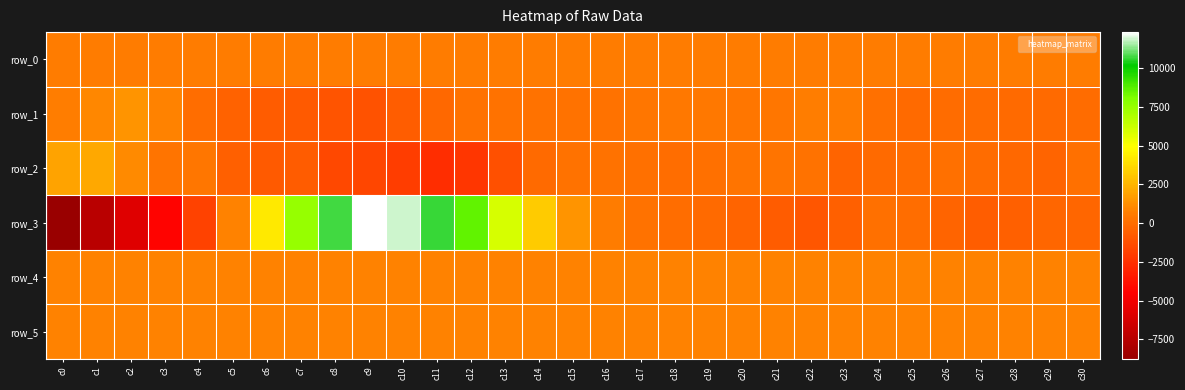

Reading left to right, transcribe all the data shown in this chart.

row_0: c0=555.3	c1=555.4	c2=555.5	c3=555.5	c4=555.5	c5=555.6	c6=555.6	c7=555.7	c8=555.8	c9=555.8	c10=555.9	c11=555.9	c12=555.9	c13=556.0	c14=556.1	c15=556.1	c16=556.2	c17=556.2	c18=556.2	c19=556.3	c20=556.3	c21=556.4	c22=556.4	c23=556.5	c24=556.5	c25=556.6	c26=556.6	c27=556.6	c28=556.7	c29=556.7	c30=556.8
row_1: c0=709.0	c1=964.0	c2=1452.0	c3=795.0	c4=30.0	c5=-505.0	c6=-721.0	c7=-806.0	c8=-1078.0	c9=-1116.0	c10=-676.0	c11=-235.0	c12=209.0	c13=187.0	c14=145.0	c15=172.0	c16=190.0	c17=361.0	c18=408.0	c19=414.0	c20=310.0	c21=378.0	c22=662.0	c23=550.0	c24=91.0	c25=-134.0	c26=-76.0	c27=-80.0	c28=-153.0	c29=-174.0	c30=-54.0
row_2: c0=1945.0	c1=2090.0	c2=1098.0	c3=288.0	c4=336.0	c5=-553.0	c6=-819.0	c7=-710.0	c8=-1571.0	c9=-1654.0	c10=-1963.0	c11=-2614.0	c12=-2321.0	c13=-1196.0	c14=-163.0	c15=218.0	c16=158.0	c17=88.0	c18=-8.0	c19=130.0	c20=260.0	c21=270.0	c22=153.0	c23=-433.0	c24=-158.0	c25=-55.0	c26=94.0	c27=-59.0	c28=-272.0	c29=-408.0	c30=78.0
row_3: c0=-8749.0	c1=-7429.0	c2=-5858.0	c3=-4351.0	c4=-1779.0	c5=824.0	c6=4246.0	c7=7527.0	c8=10732.0	c9=12312.0	c10=11844.0	c11=10605.0	c12=8564.0	c13=5902.0	c14=3210.0	c15=1452.0	c16=569.0	c17=152.0	c18=37.0	c19=-130.0	c20=-362.0	c21=-700.0	c22=-1012.0	c23=-544.0	c24=69.0	c25=17.0	c26=-416.0	c27=-648.0	c28=-546.0	c29=-298.0	c30=-323.0
row_4: c0=806.0	c1=813.0	c2=813.0	c3=810.0	c4=810.0	c5=810.0	c6=802.0	c7=811.0	c8=803.0	c9=800.0	c10=807.0	c11=807.0	c12=812.0	c13=812.0	c14=809.0	c15=807.0	c16=812.0	c17=810.0	c18=814.0	c19=812.0	c20=814.0	c21=811.0	c22=817.0	c23=819.0	c24=820.0	c25=814.0	c26=818.0	c27=824.0	c28=818.0	c29=821.0	c30=817.0
row_5: c0=832.0	c1=839.0	c2=839.0	c3=840.0	c4=837.0	c5=839.0	c6=839.0	c7=843.0	c8=834.0	c9=834.0	c10=835.0	c11=835.0	c12=834.0	c13=828.0	c14=825.0	c15=827.0	c16=832.0	c17=831.0	c18=832.0	c19=828.0	c20=833.0	c21=826.0	c22=827.0	c23=829.0	c24=828.0	c25=824.0	c26=827.0	c27=831.0	c28=821.0	c29=827.0	c30=827.0